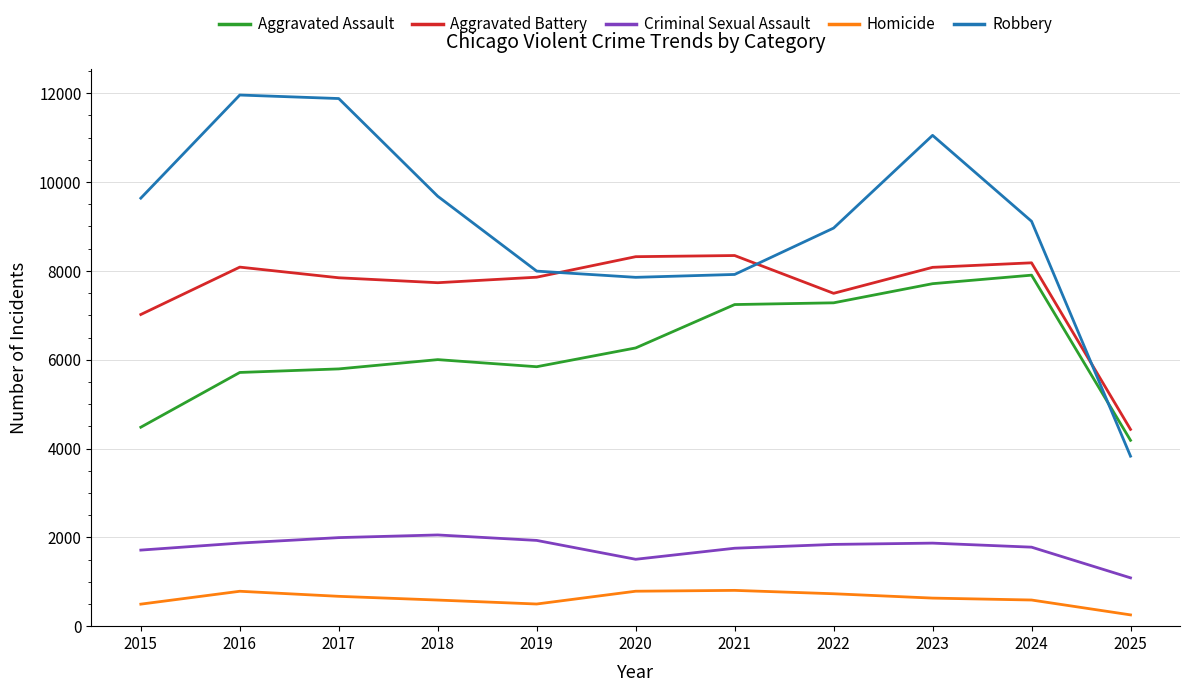

What is the total value across all series at 2015?

23345